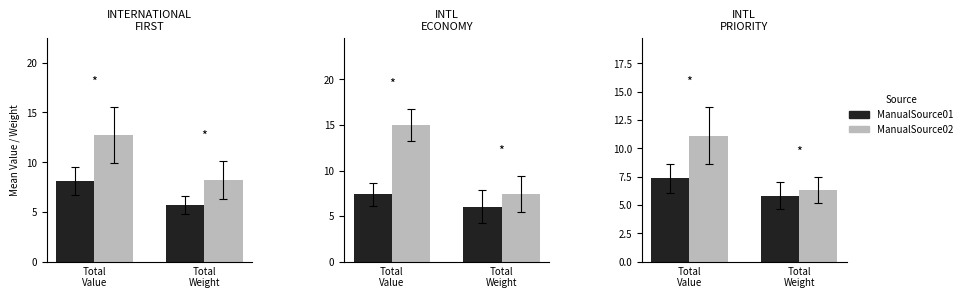

How many ManualSource01 values are between 5 and 7?

1